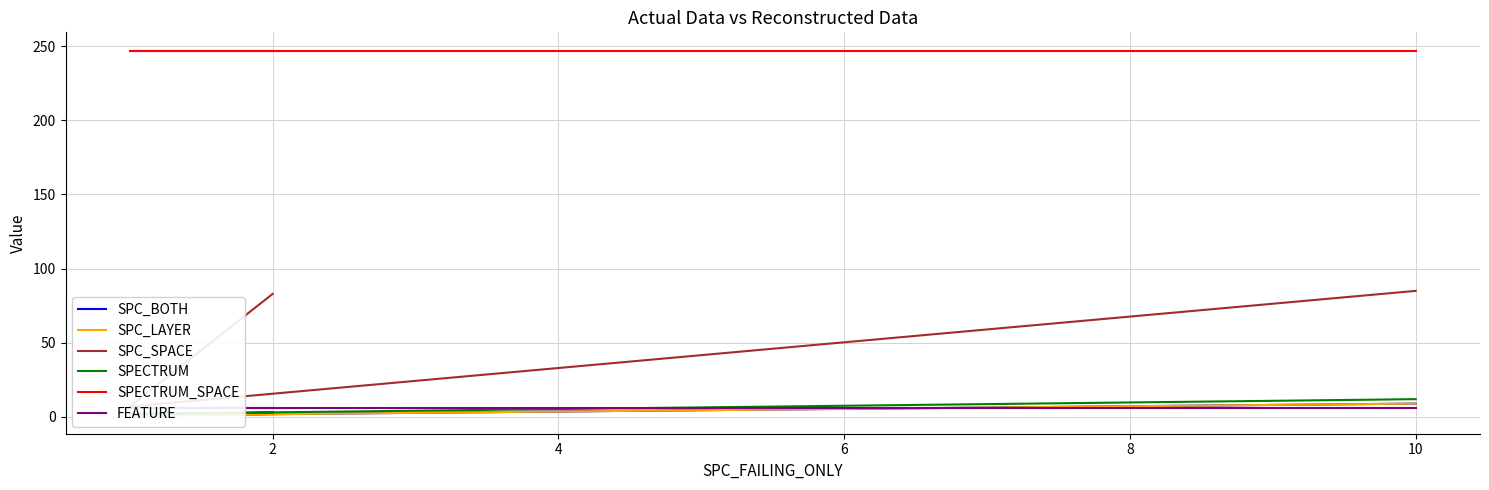

List the series in order of their peak value, highest first.

SPECTRUM_SPACE, SPC_SPACE, SPECTRUM, SPC_BOTH, SPC_LAYER, FEATURE